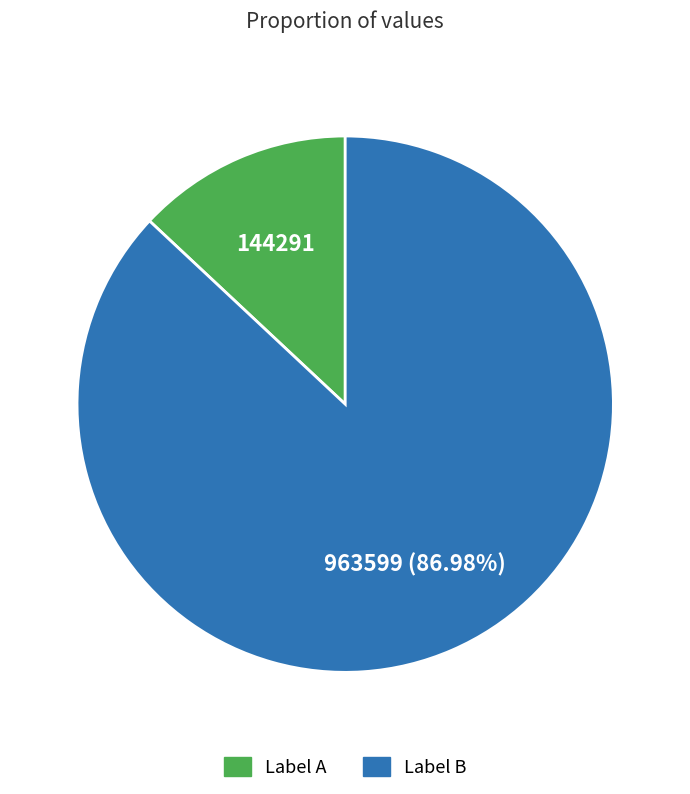

Does any single category account for the majority?

Yes